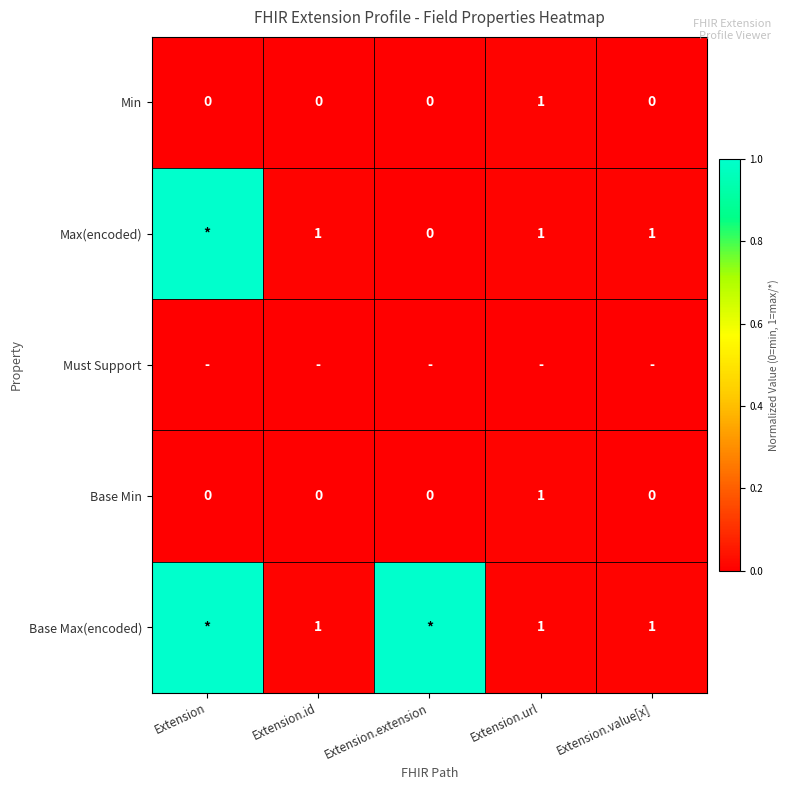

How many series are shown in this chart?

5